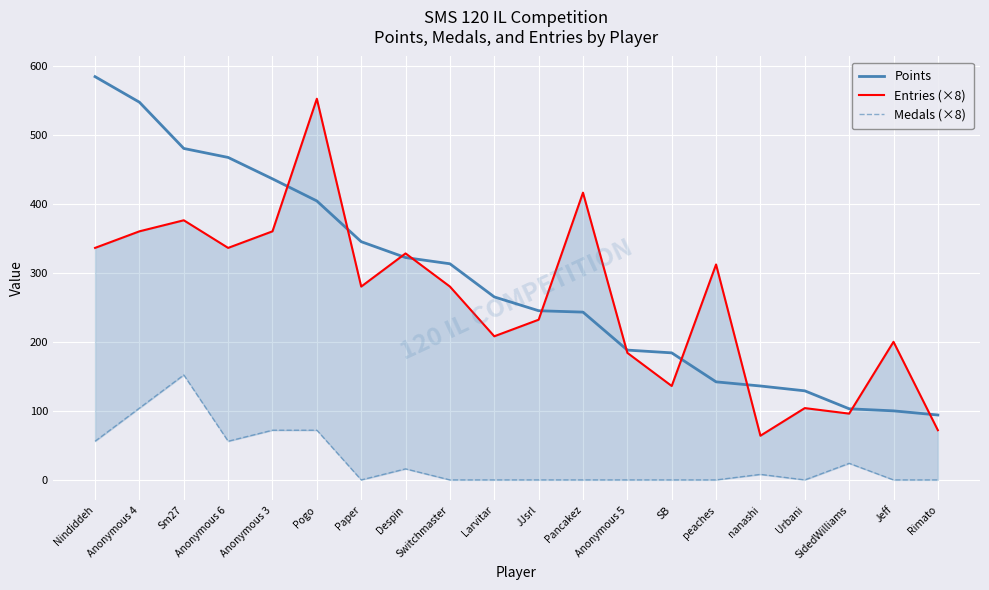

Which label corresponds to the largest value in the chart?

Nindiddeh